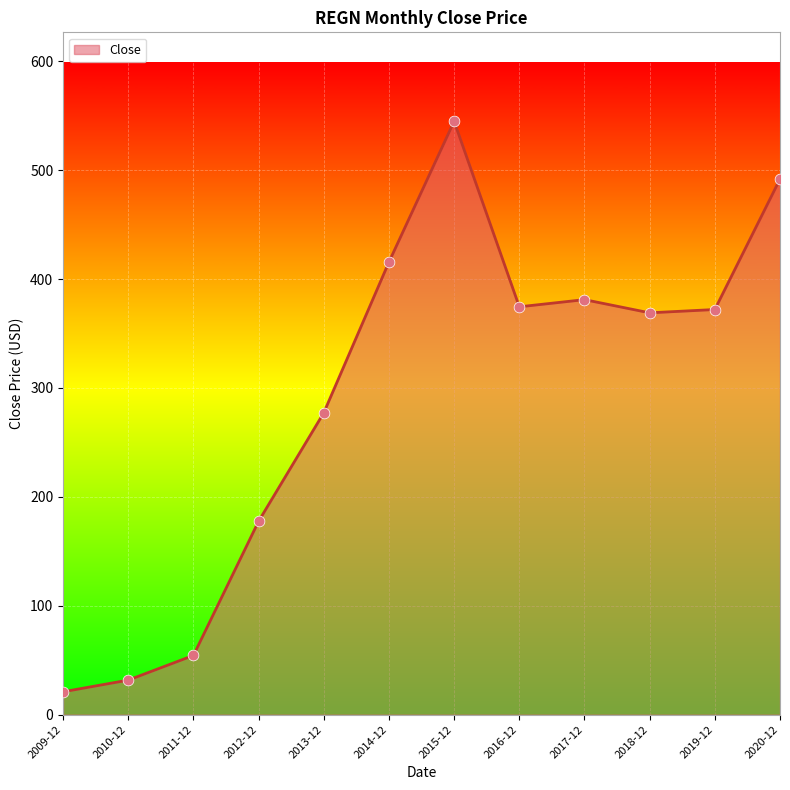

What is the ratio of the value at 2009-12 to the value at 2011-12?

0.4